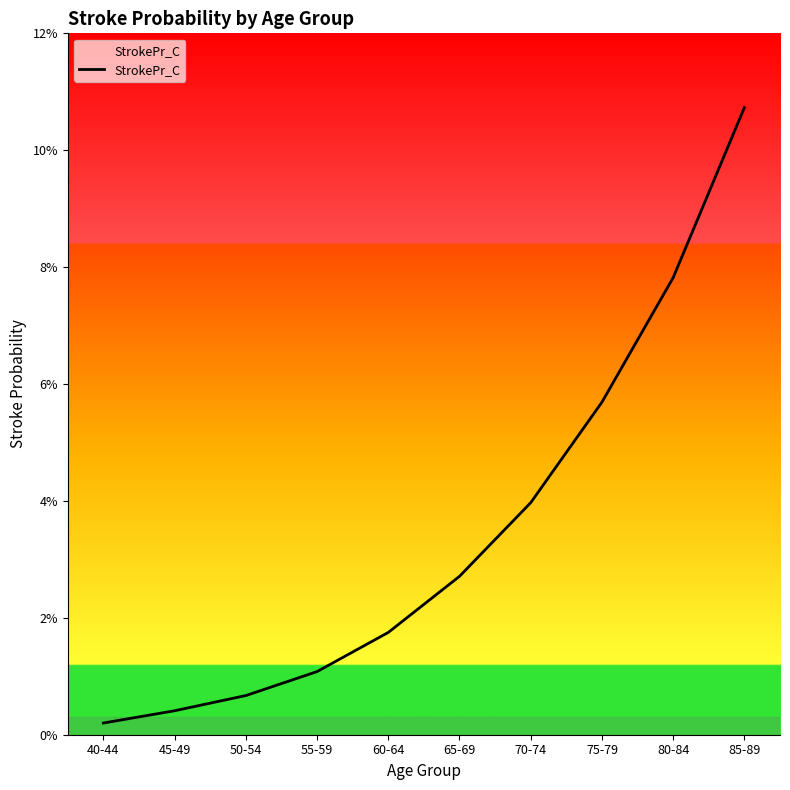

Where is the data nearest to the value 0?

40-44